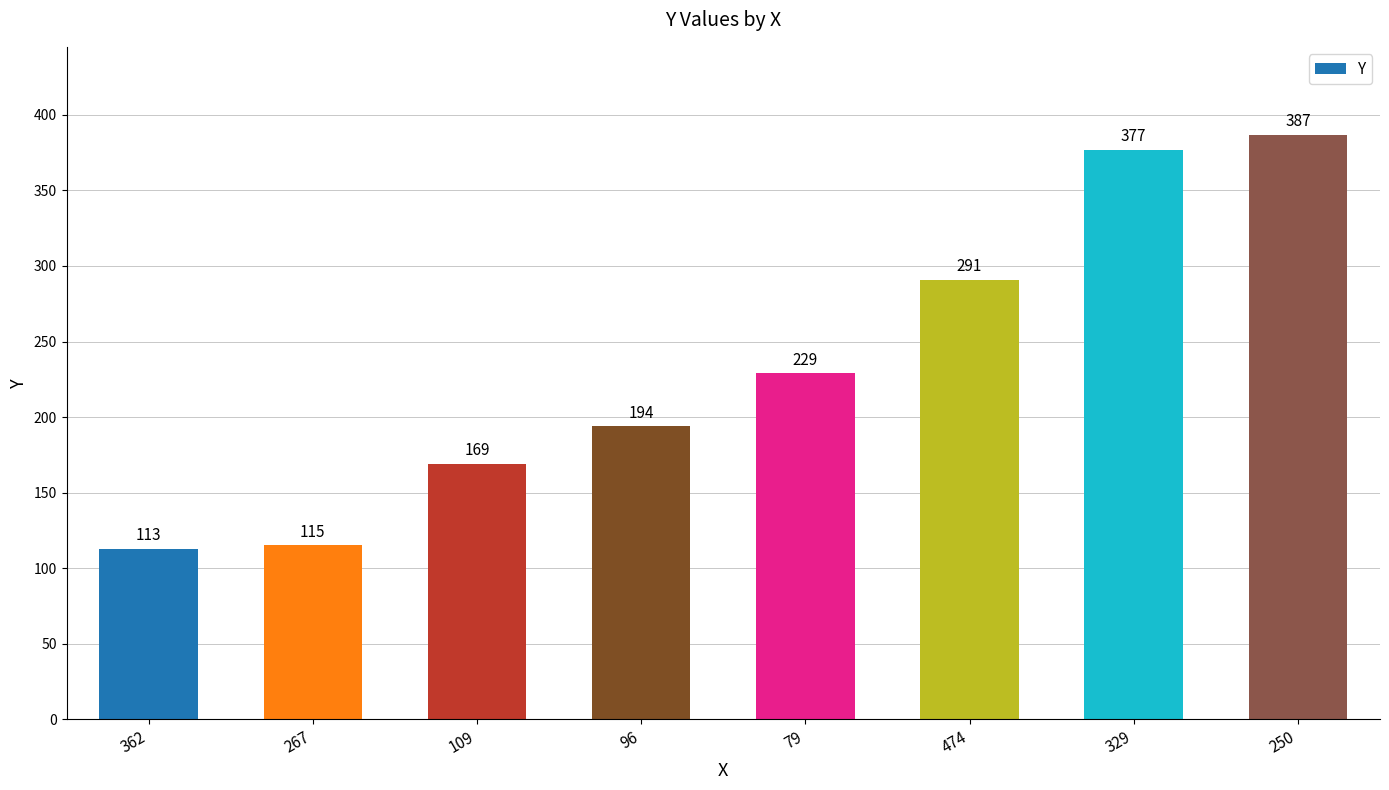

How many bars are there in total?

8